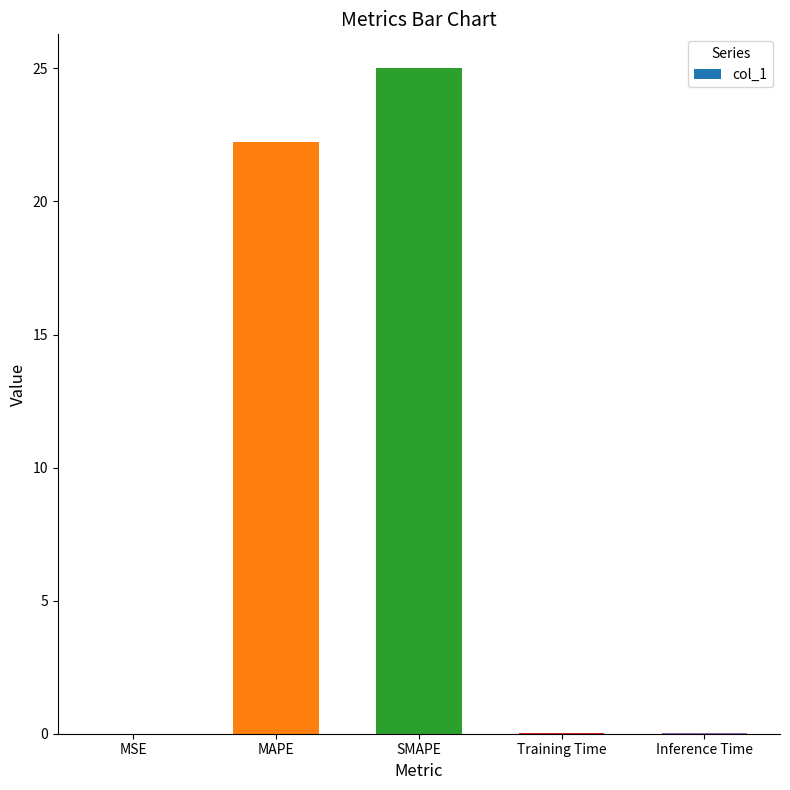

What is the maximum value shown in the chart?

25.0